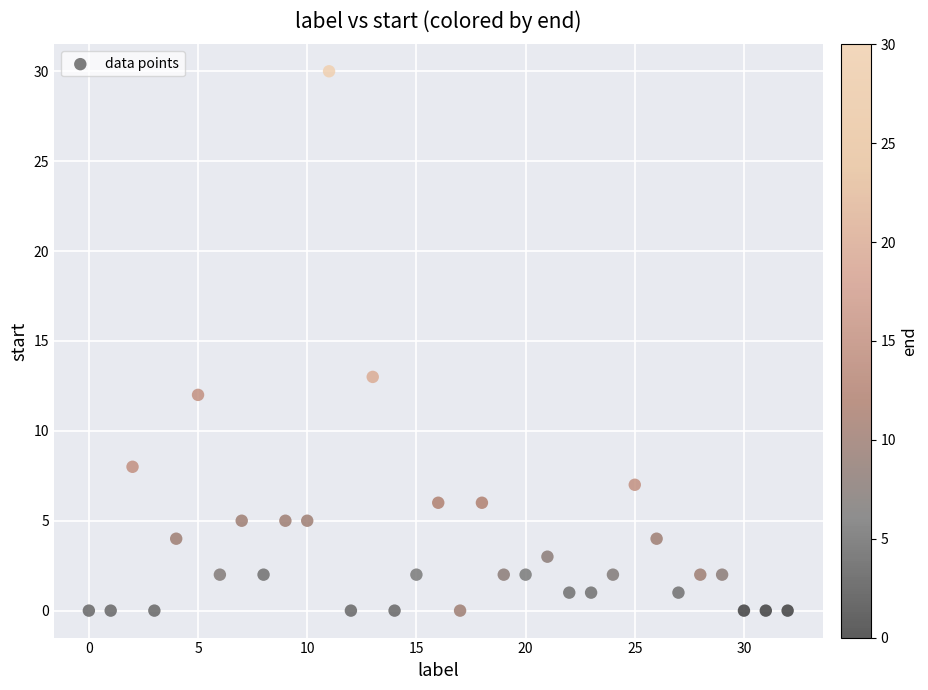

What Y value in the scatter plot is closest to 15?

13